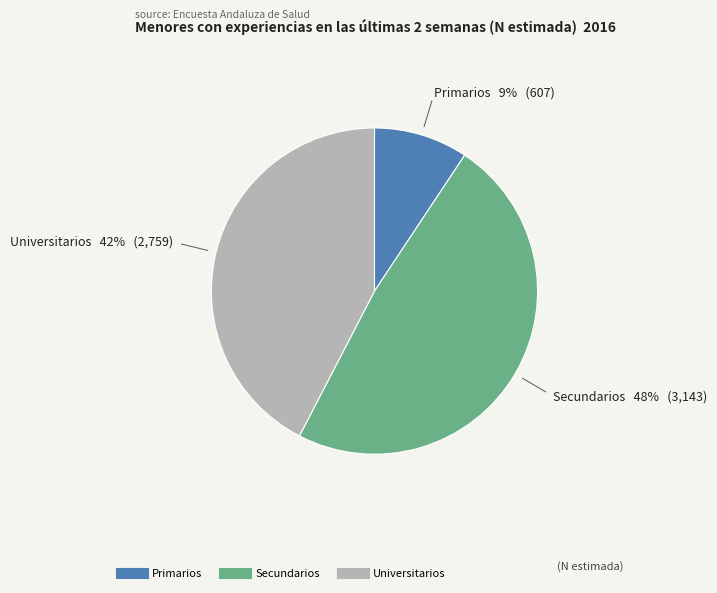

Does Primarios represent more than half of the total?

No